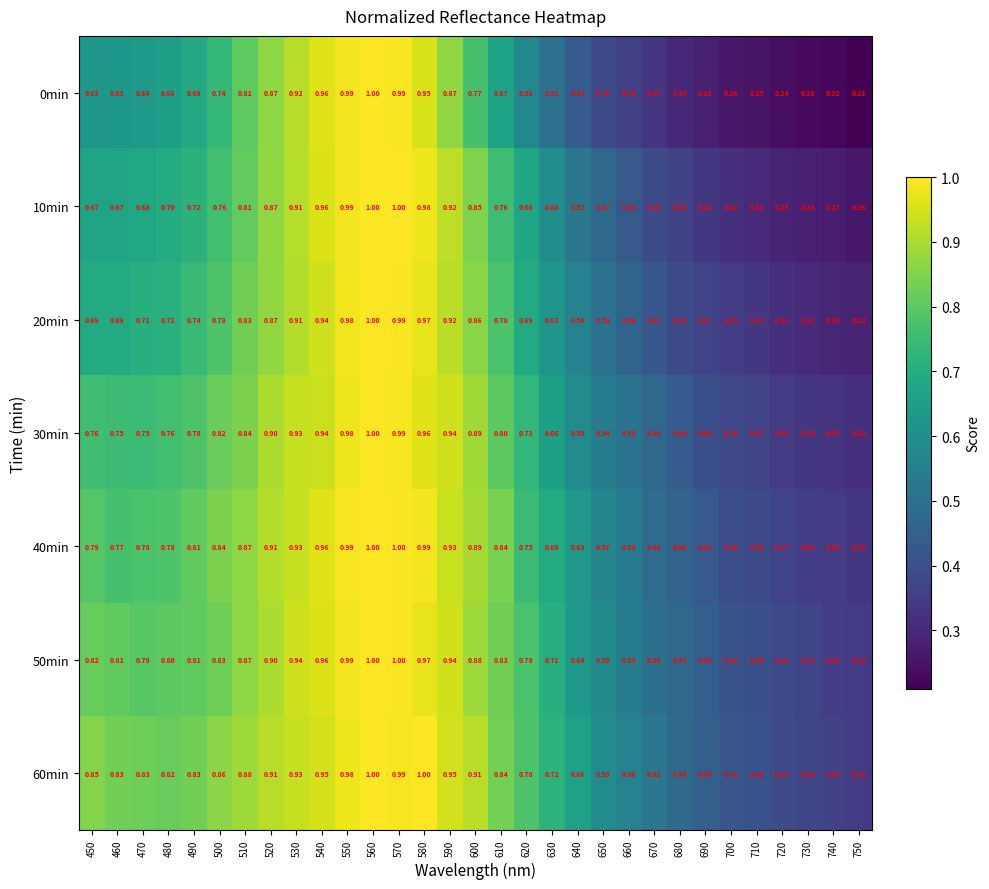

Is the value of 0min at 580 greater than the value of 20min at 650?

Yes